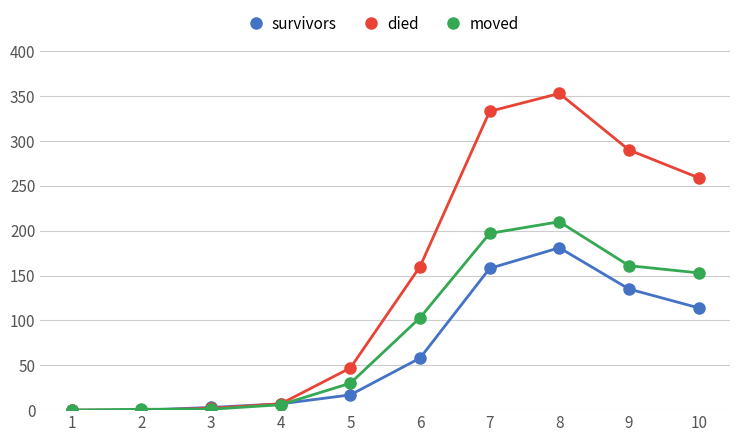

The value of died at 7 is 333. True or false?

True